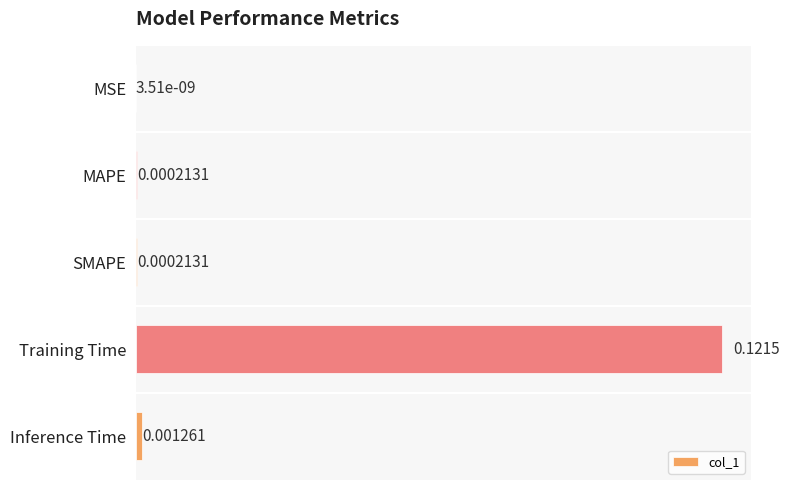

Which has a higher value, MAPE or Inference Time?

Inference Time